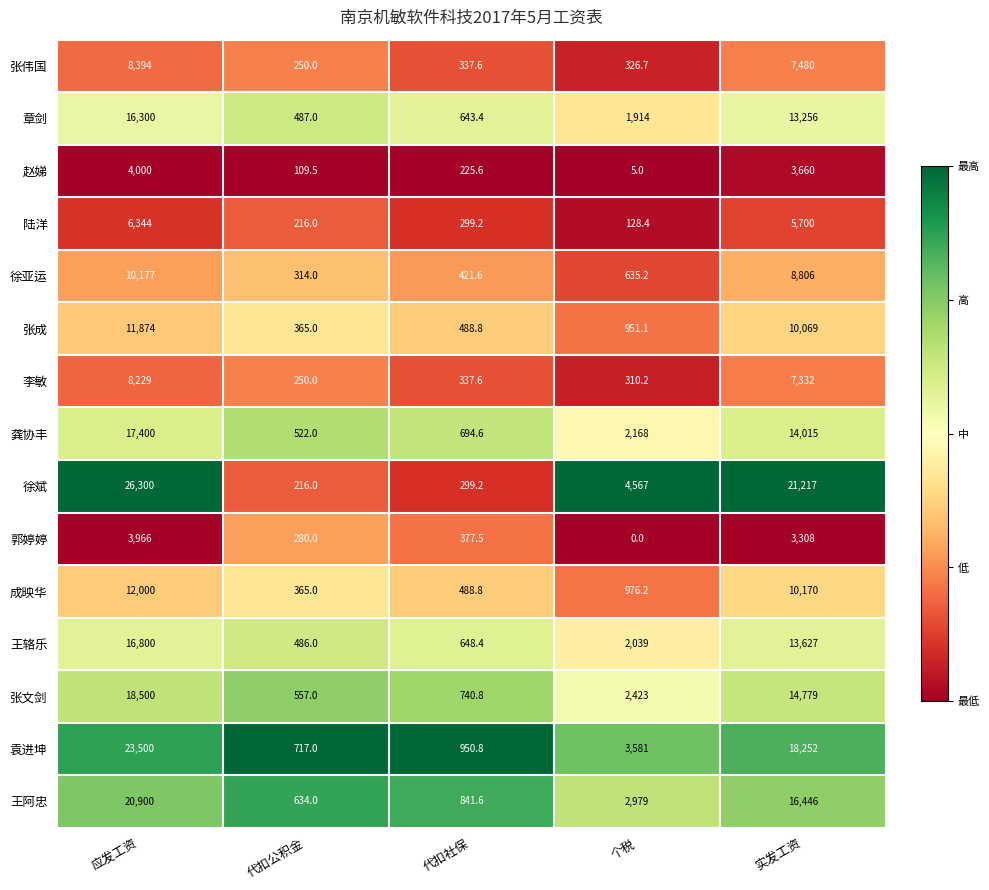

What is the difference between the maximum and minimum values in the 王辂乐 series?

16314.0